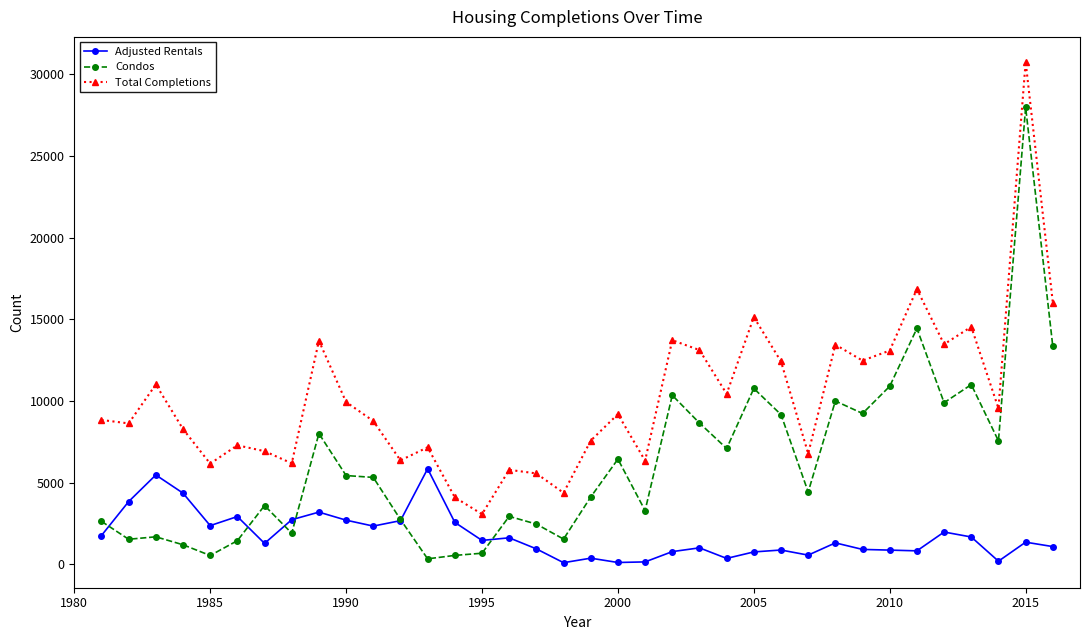

List the series in order of their peak value, lowest first.

Adjusted Rentals, Condos, Total Completions